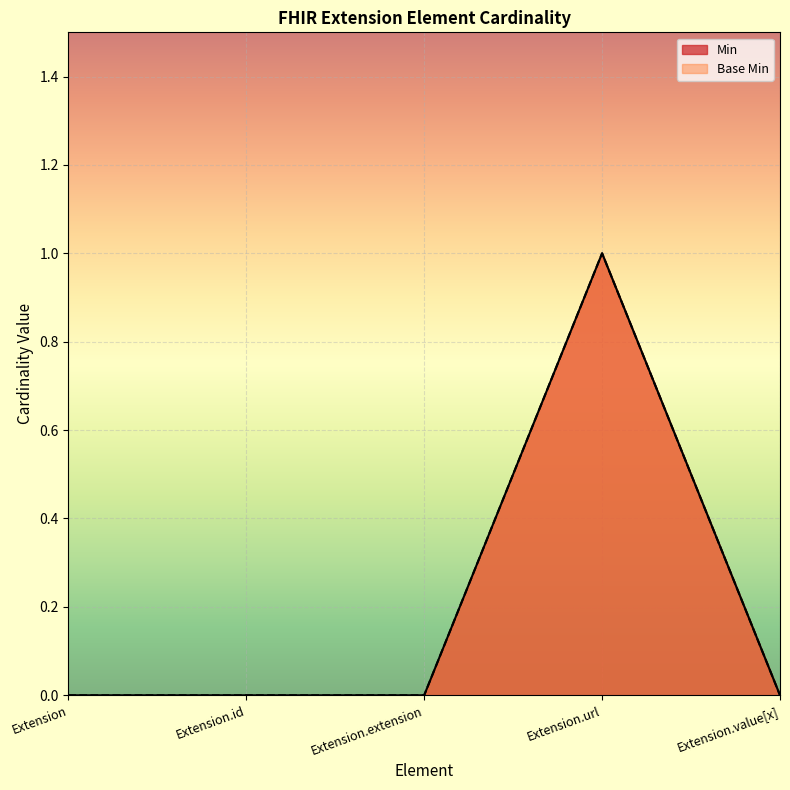

At which category does Base Min reach its first local peak?

Extension.url